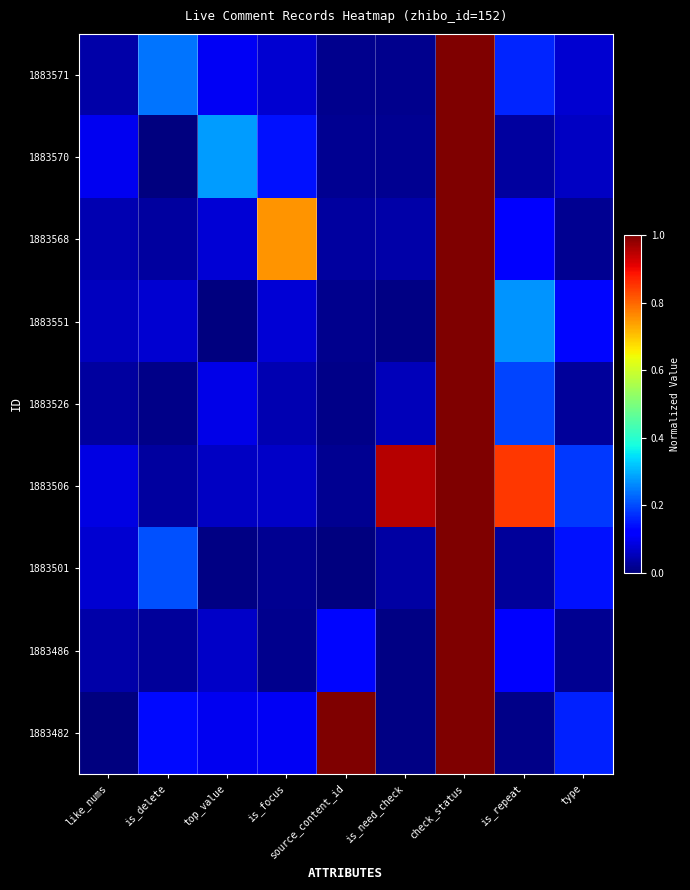

Count the number of categories in the chart.

9